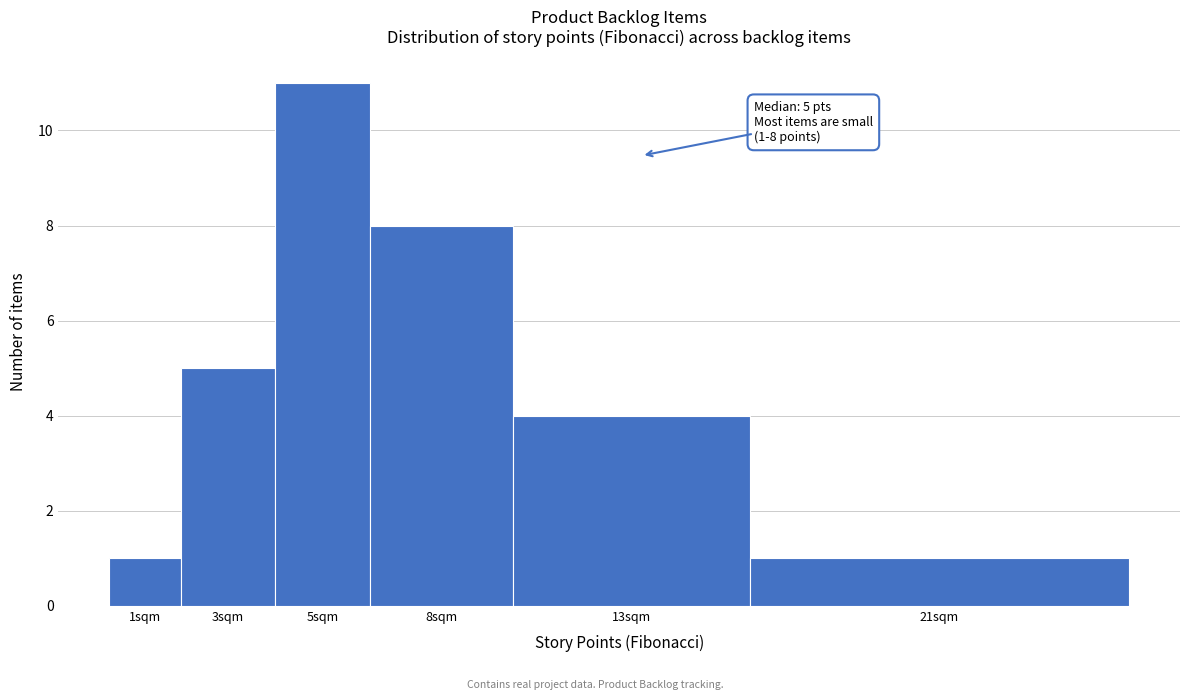

Reading left to right, extract all data points from this chart.

1sqm=1	3sqm=5	5sqm=11	8sqm=8	13sqm=4	21sqm=1